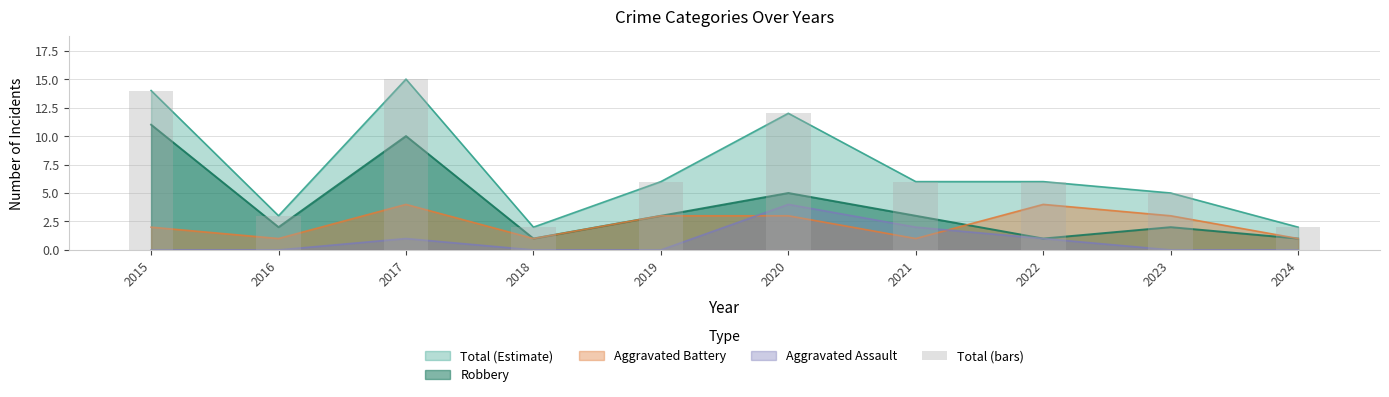

What is the difference between the maximum and minimum values?

13